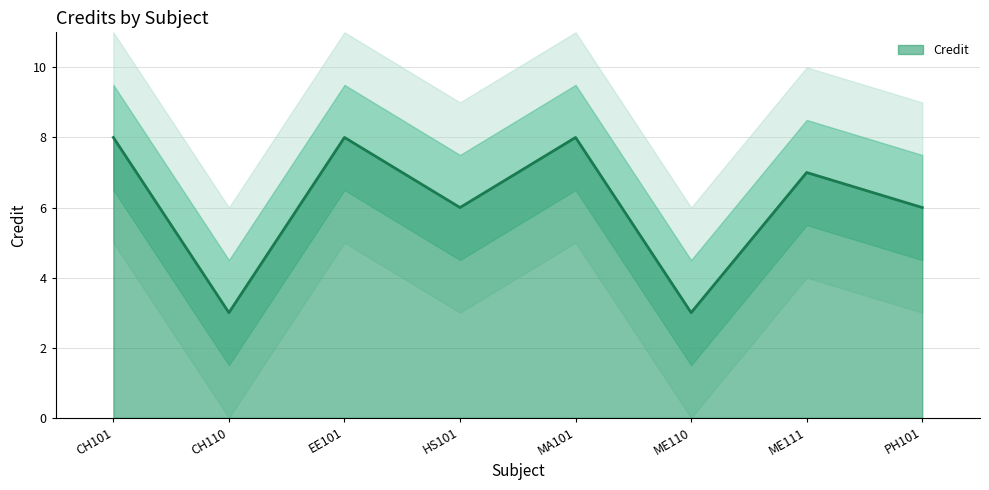

What is the change in value from CH110 to HS101?

+3